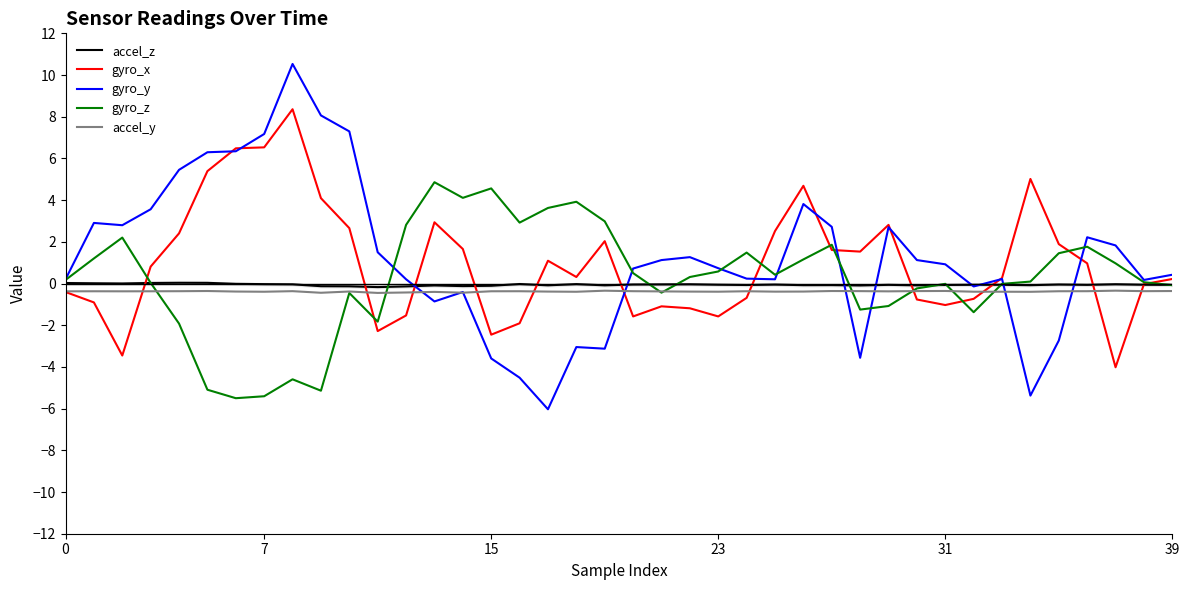

What is the sum of all gyro_z values?

9.6